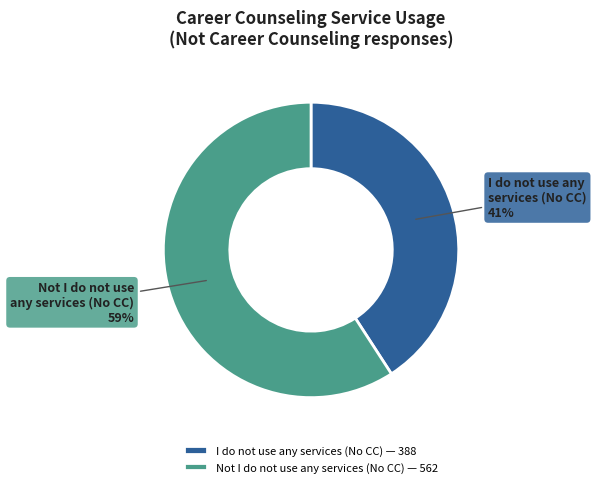

Is there any slice that represents more than half of the pie?

Yes